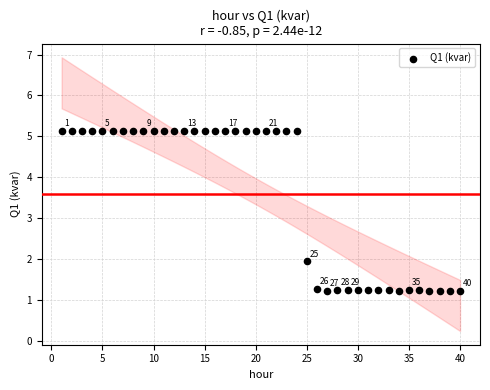

What is the range of Y values (max minus min)?

3.9